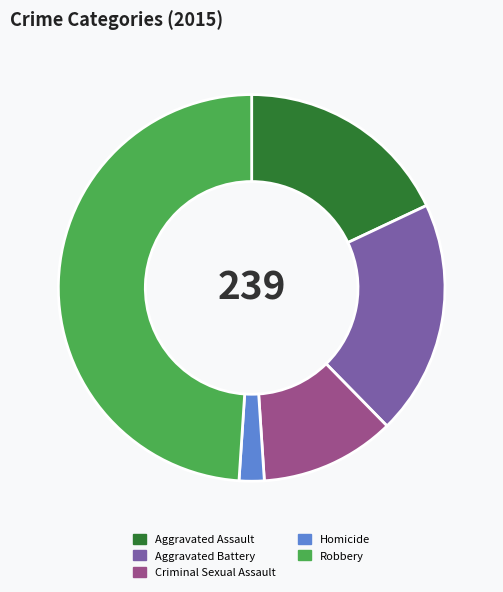

What is the ratio of the value at Aggravated Assault to the value at Robbery?

0.4